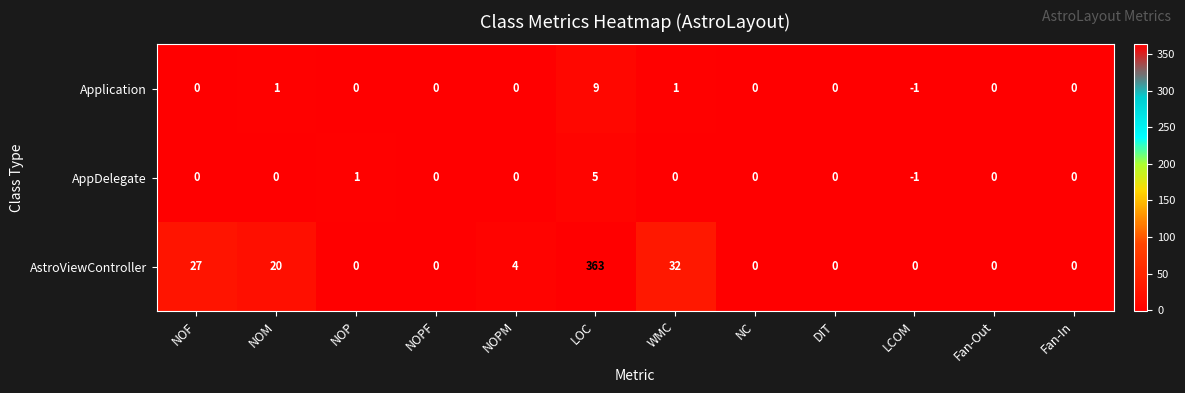

The value of AppDelegate at LCOM is -2. True or false?

False